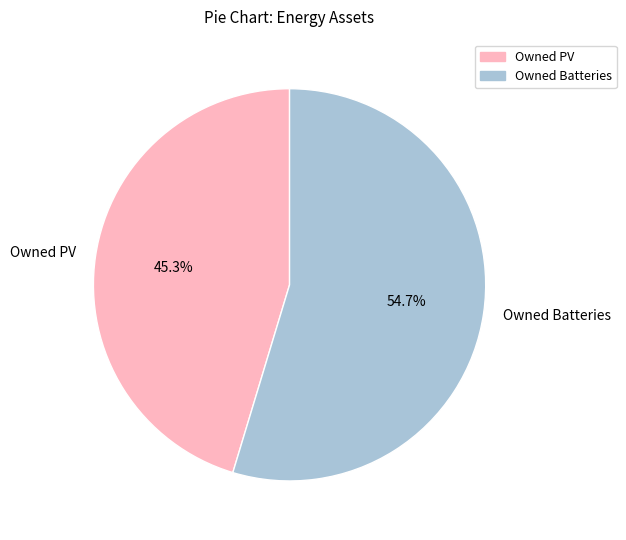

The Owned PV slice represents 57% of the pie. True or false?

False